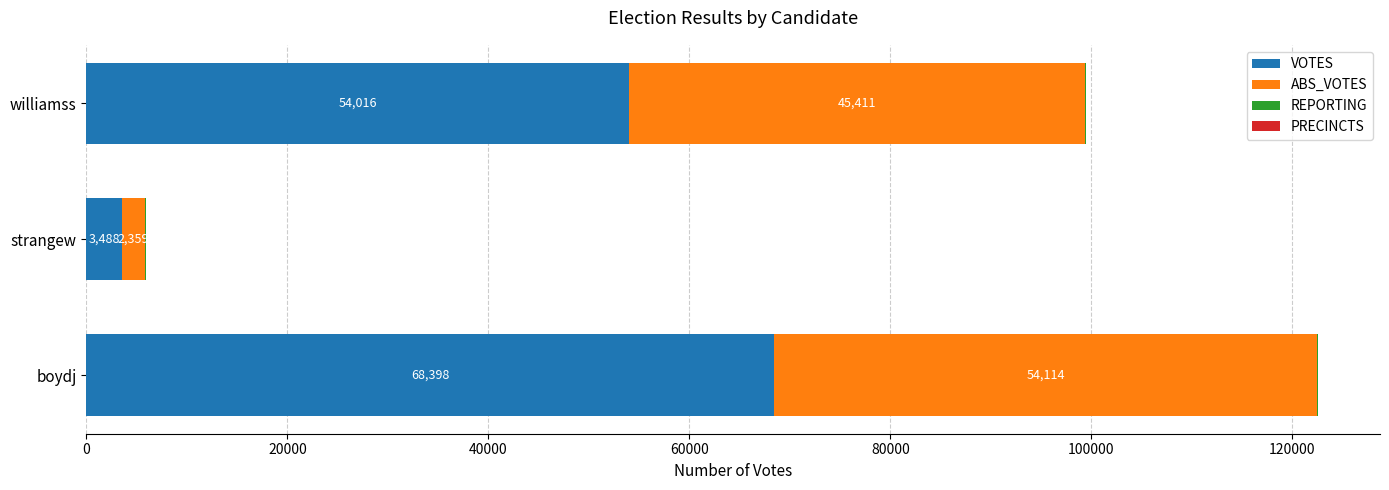

What is the highest value of the VOTES series?

68398